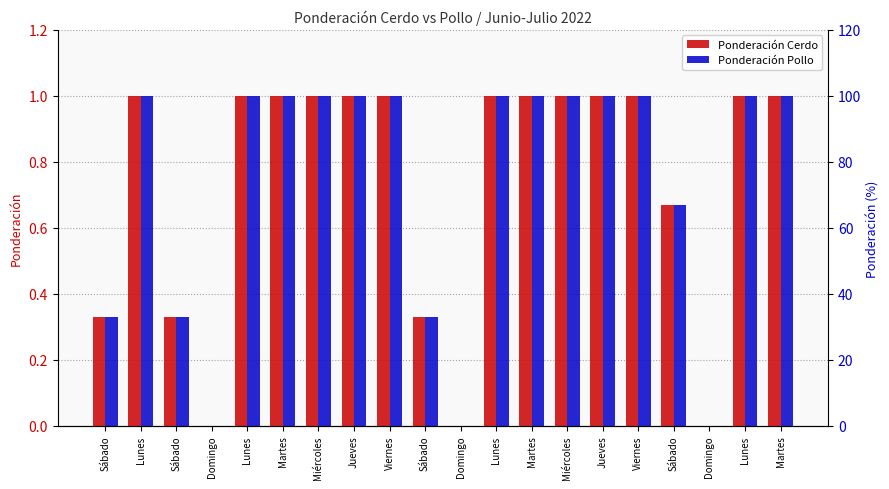

The value of Ponderación Pollo at Lunes is 1.0. True or false?

True